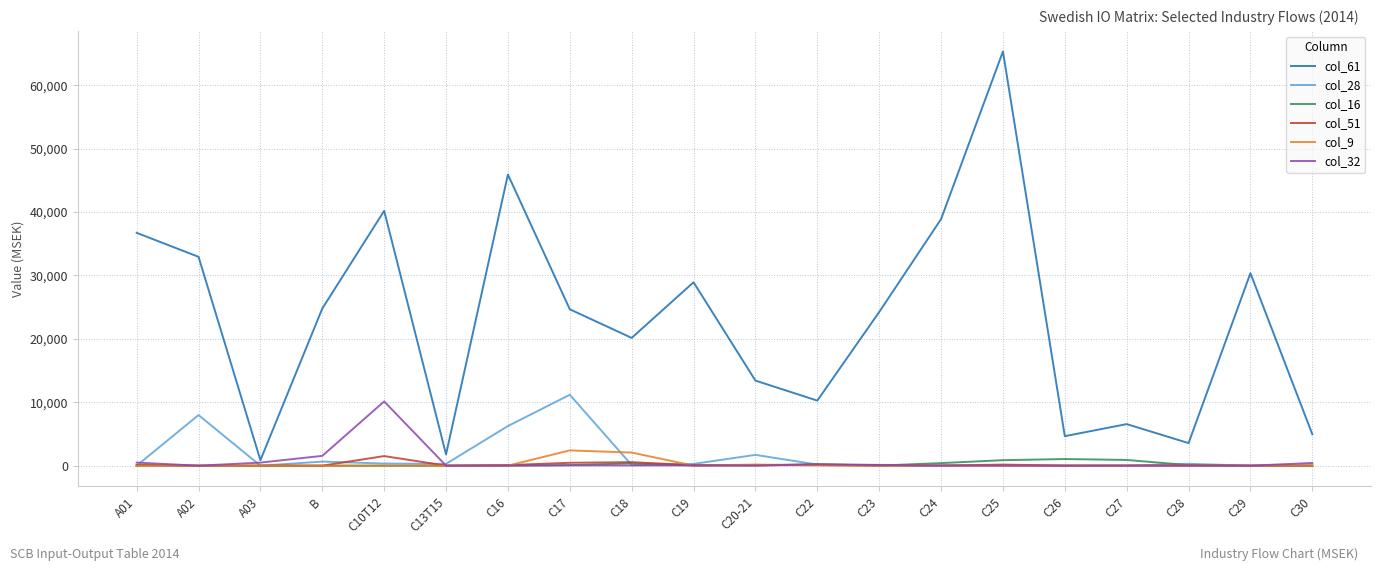

Which series has the largest total across all categories?

col_61